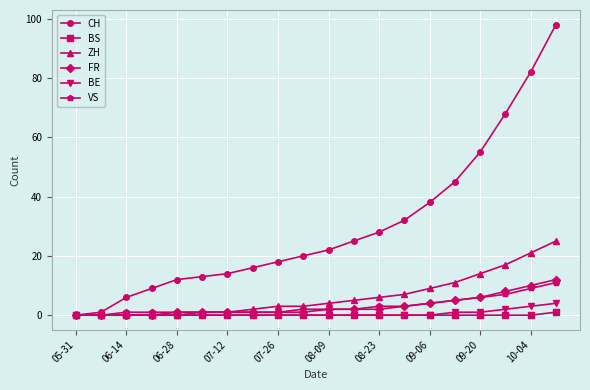

What are all the series names shown in the legend?

CH, BS, ZH, FR, BE, VS